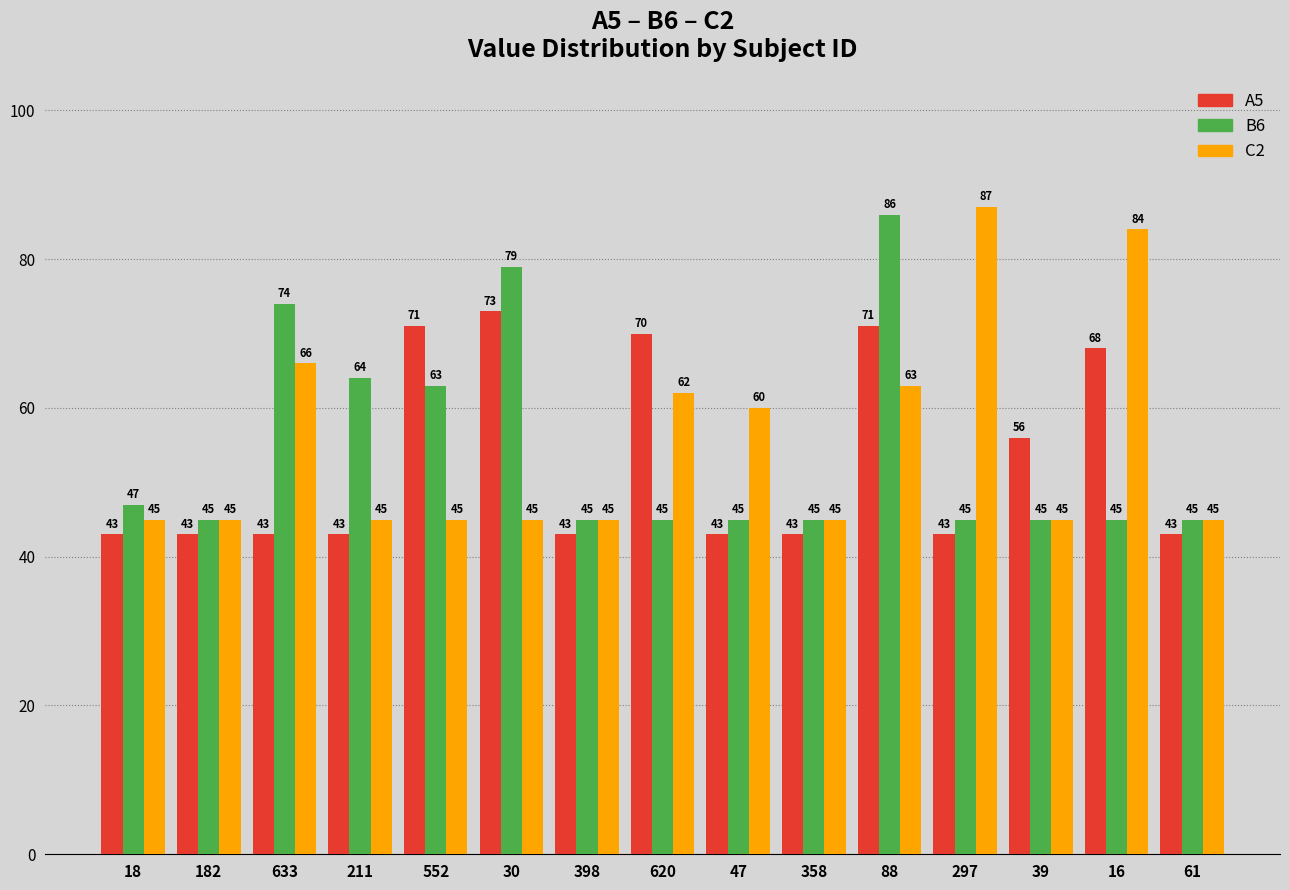

Which series has the largest total across all categories?

C2